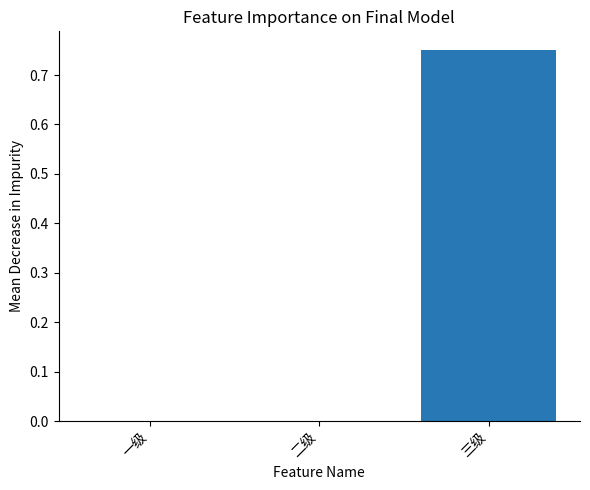

Which label corresponds to the largest value in the chart?

三级